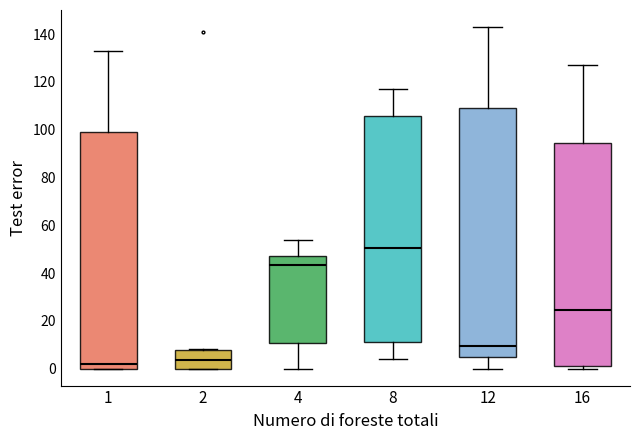

Reading left to right, read every box against the y-axis: the position of its median line, the range the box covers, and the ends of its whiskers. The values are not printed on the chart, so give them approximately, as read against the axis.

1: median 2, box 0 to 100, whiskers 0 to 134
2: median 4, box 0 to 8, whiskers 0 to 8
4: median 44, box 10 to 48, whiskers 0 to 54
8: median 50, box 12 to 106, whiskers 4 to 118
12: median 10, box 6 to 110, whiskers 0 to 144
16: median 24, box 2 to 94, whiskers 0 to 128